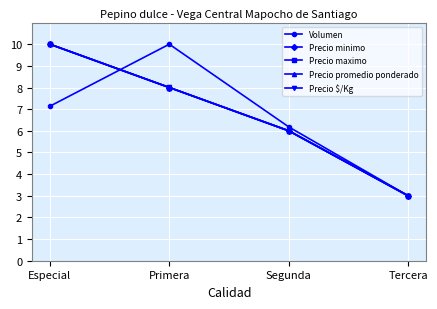

How many lines are shown in the chart?

5